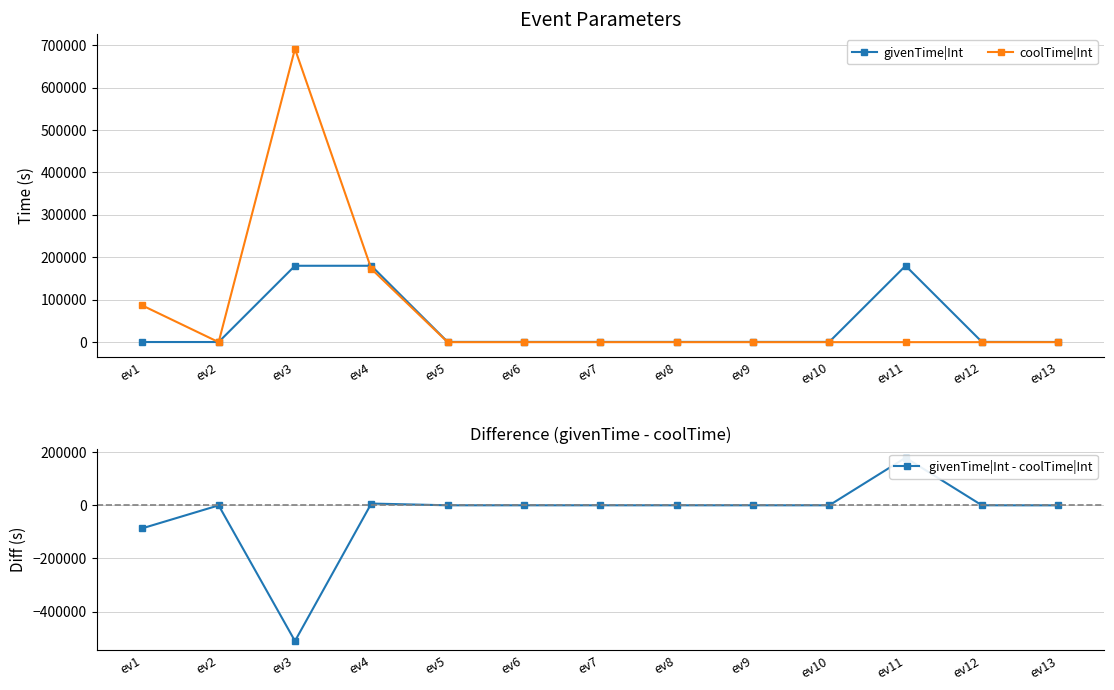

True or false: givenTime|Int - coolTime|Int and coolTime|Int cross at least once.

True